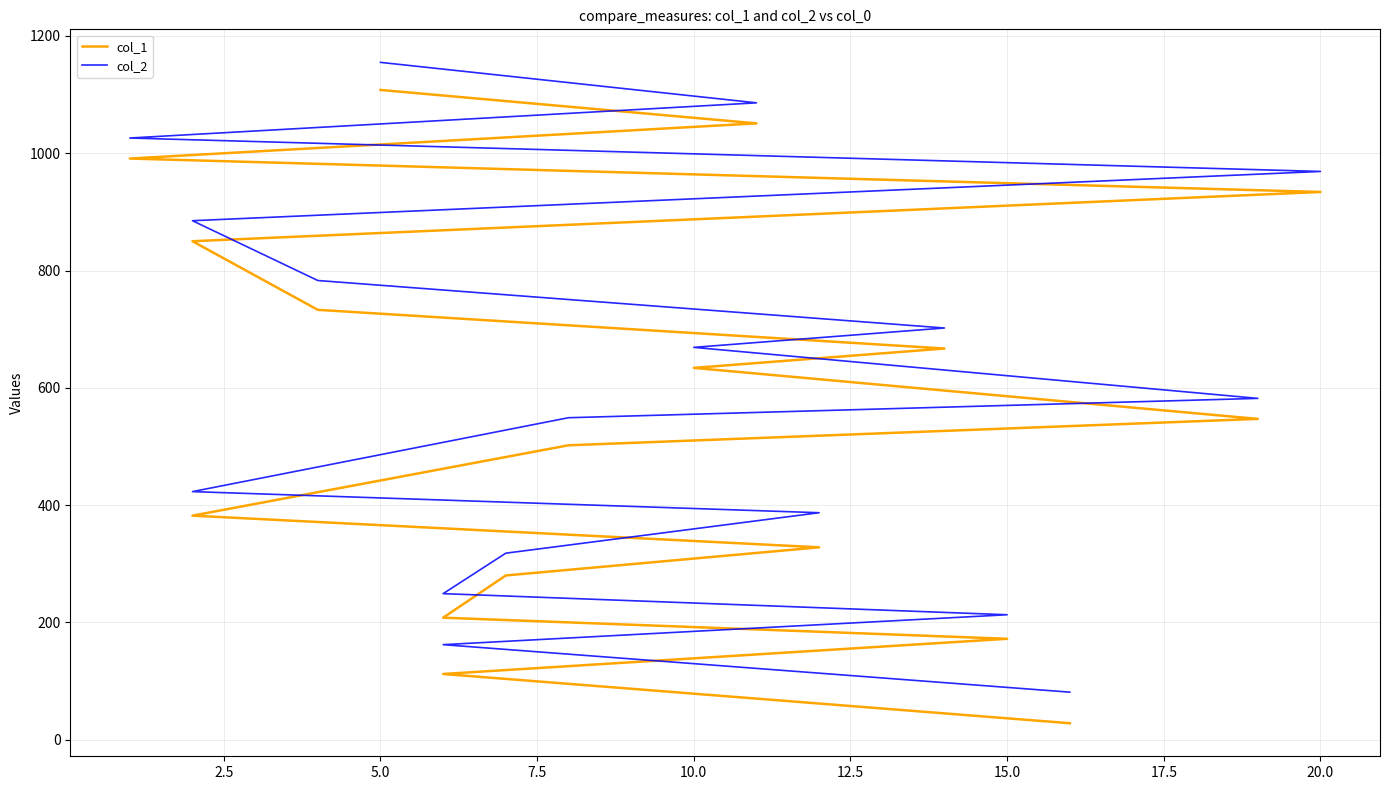

Which series has the largest total across all categories?

col_2